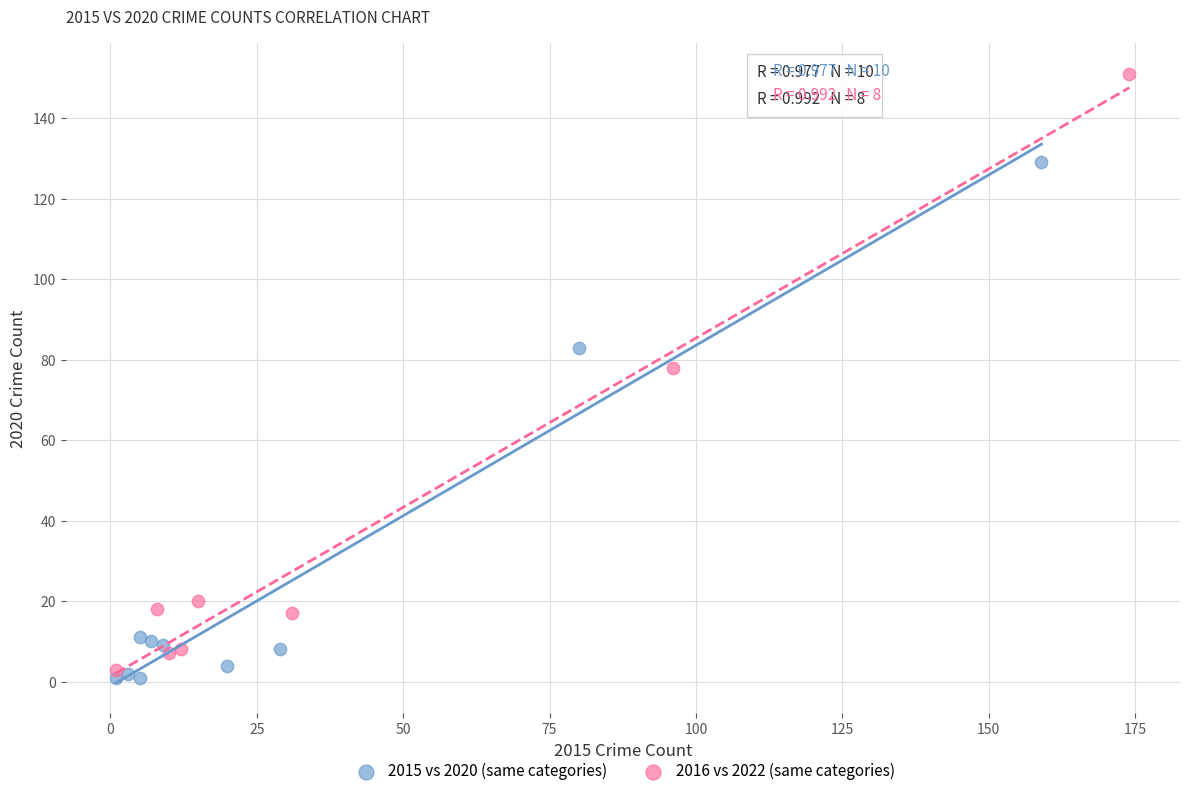

Which series has the largest Y range (max minus min)?

2016 vs 2022 (same categories)